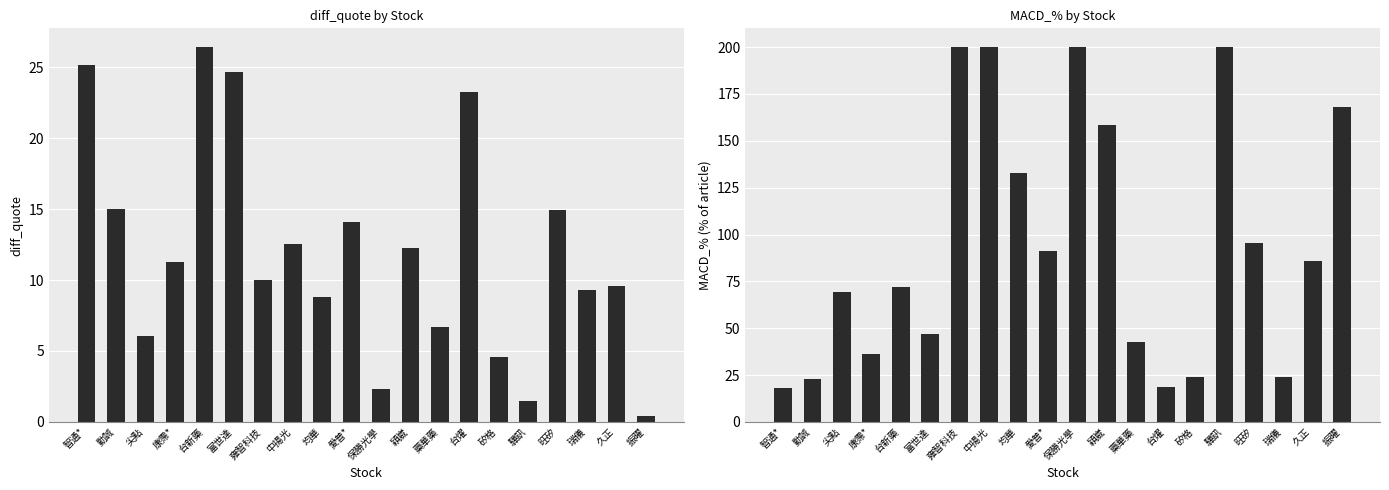

What is the difference between the maximum and minimum values in the diff_quote series?

26.0